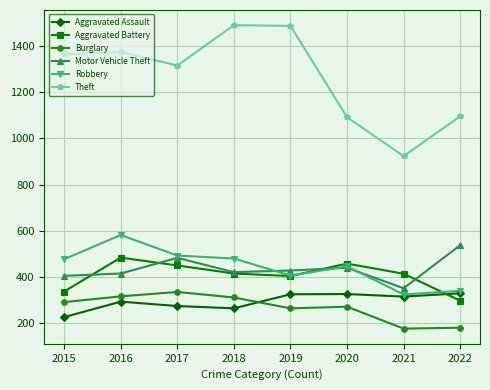

The value of Aggravated Battery at 2020 is 718. True or false?

False